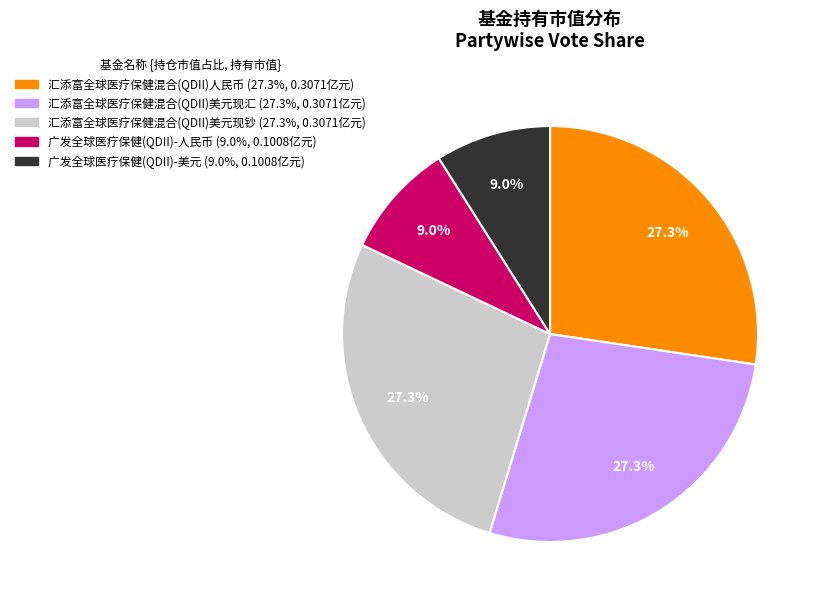

Does 广发全球医疗保健(QDII)-美元 account for over 50% of the chart?

No